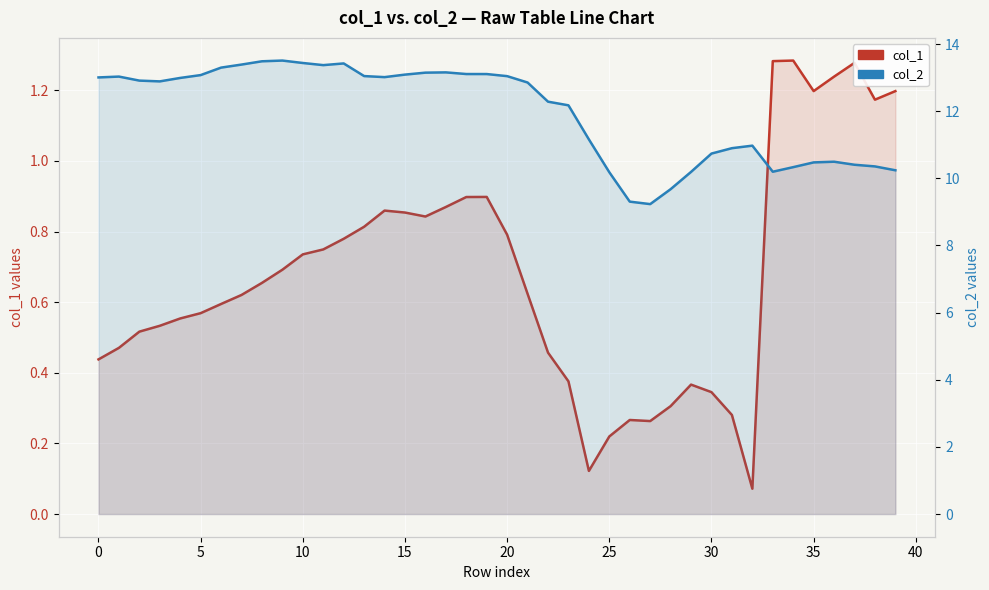

True or false: col_2 and col_1 cross at least once.

False